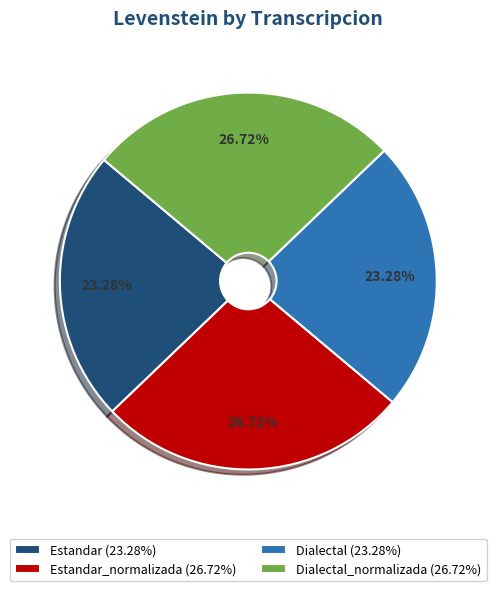

Approximately how many times larger is the value at Dialectal_normalizada (26.72%) compared to Dialectal (23.28%)?

1.1